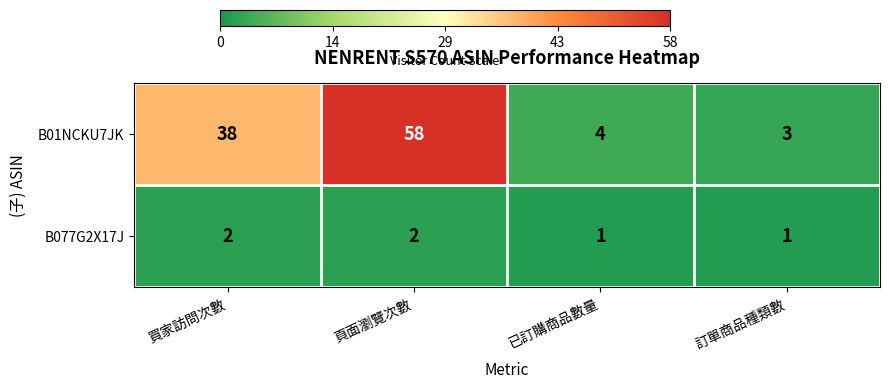

The B01NCKU7JK series shows 3 at 訂單商品種類數. True or false?

True